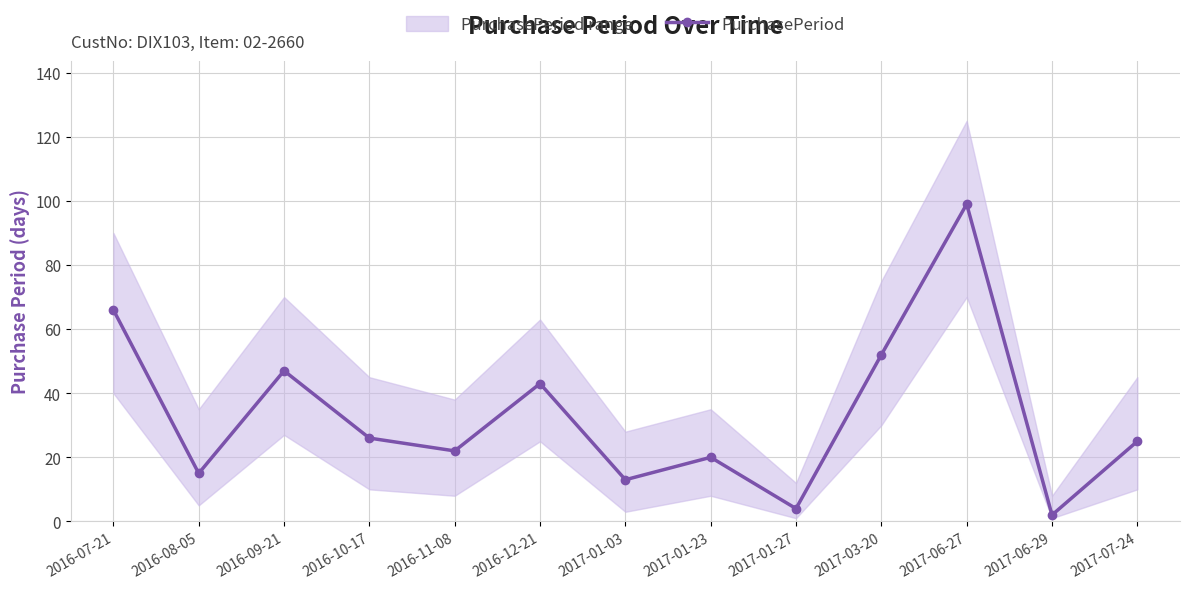

What is the difference between the second highest and second lowest values?

62